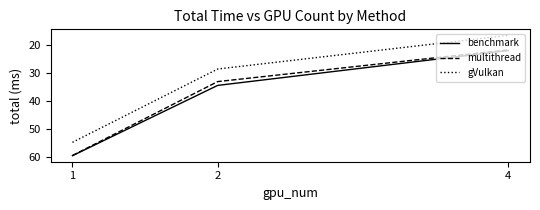

What is the sum of the gVulkan values at 1 and 4?

71.3